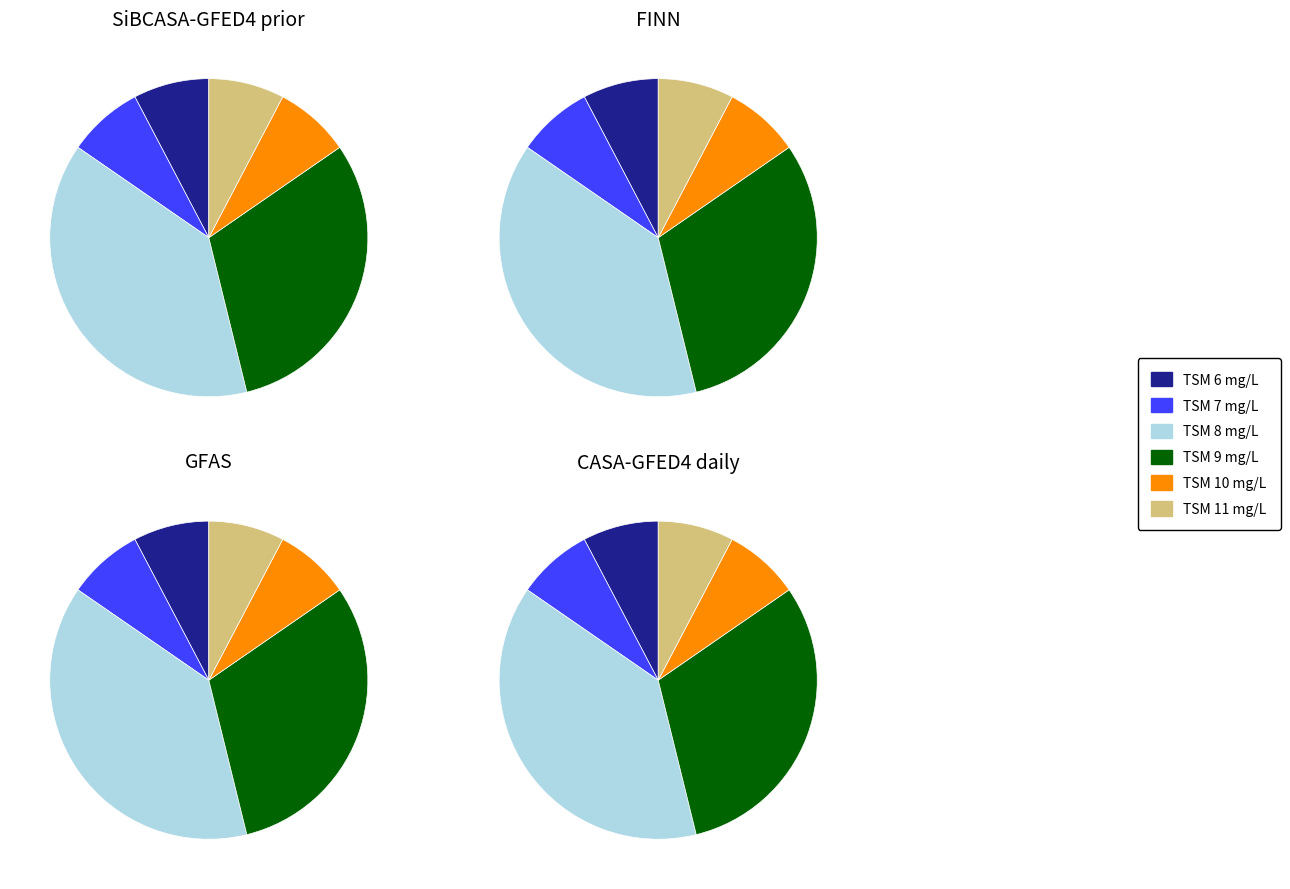

How many slices are in this pie chart?

6